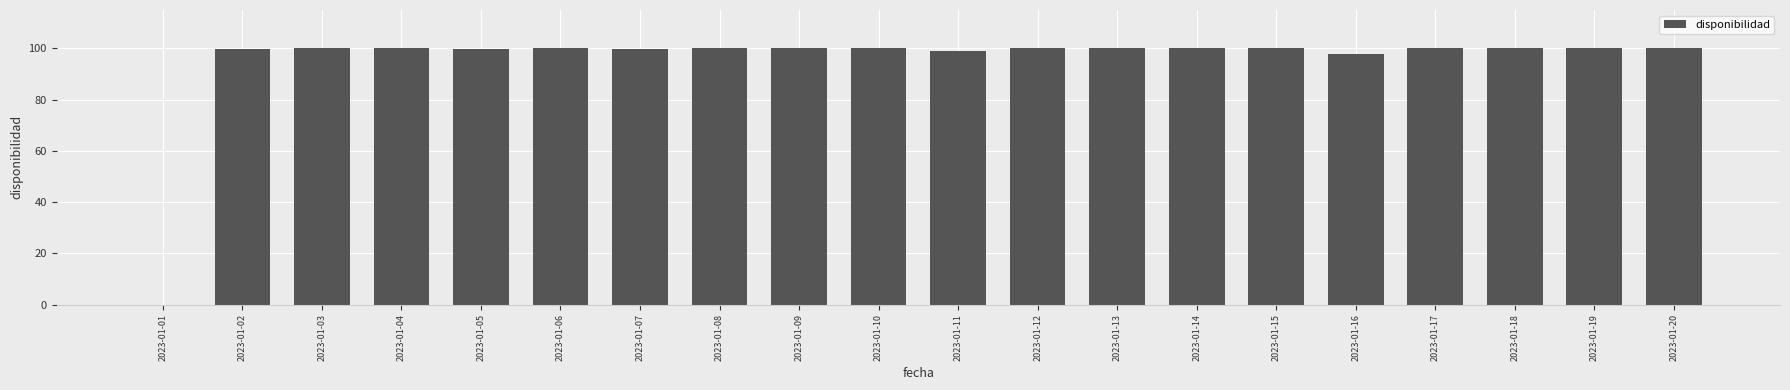

The chart shows a value of 46.1 at 2023-01-15. True or false?

False